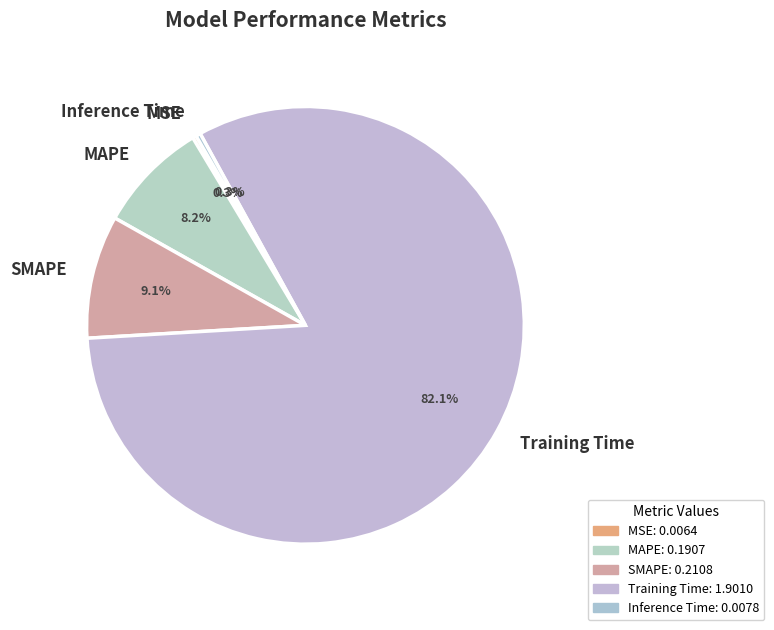

Does MAPE represent more than half of the total?

No